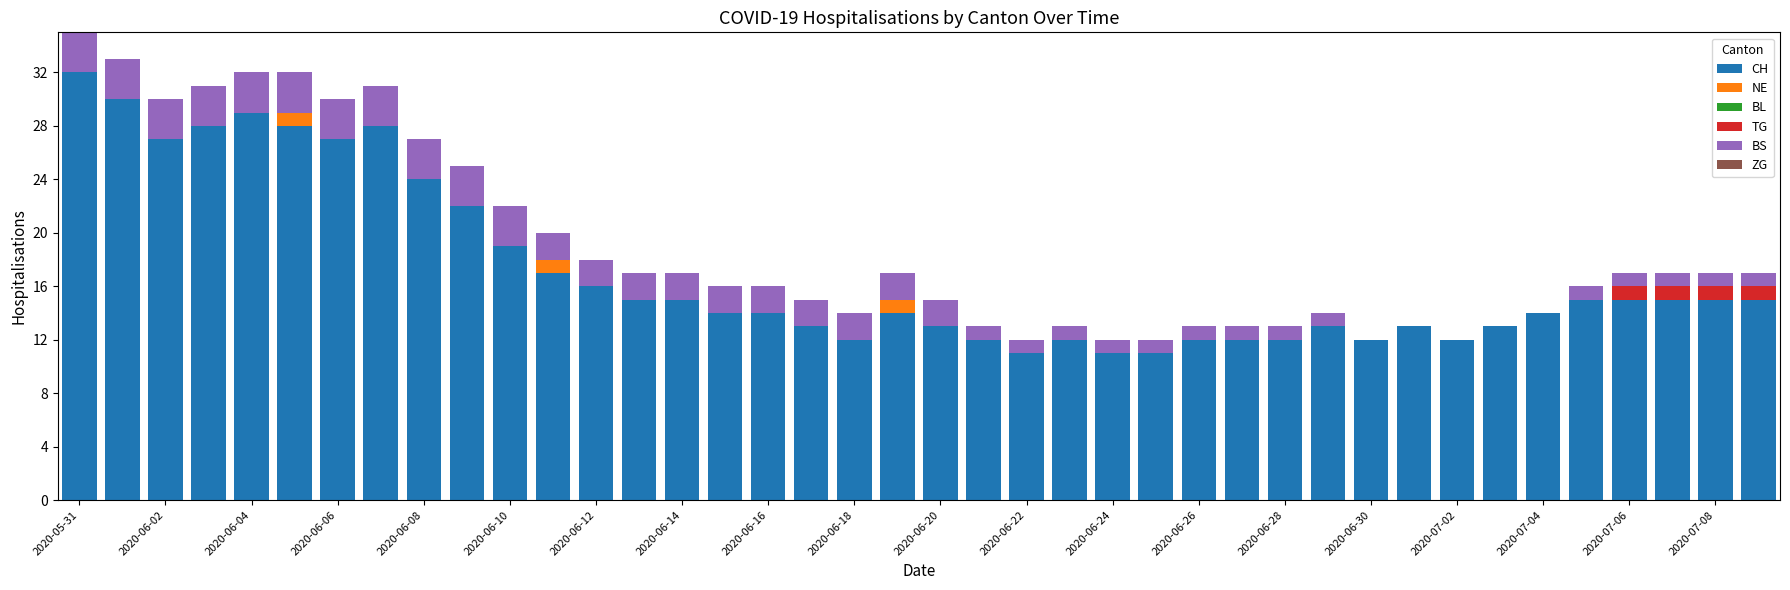

What is the highest value of the CH series?

32